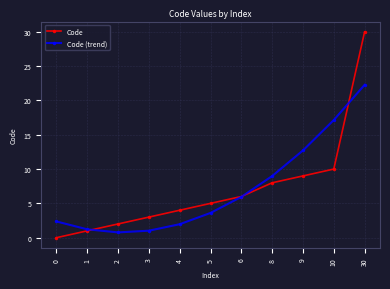

What is the total value across all series at 2?

2.8